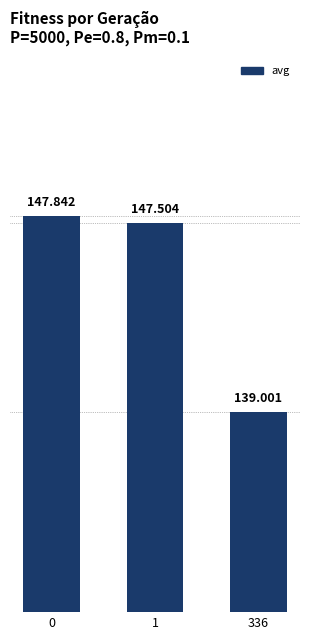

What is the maximum value shown in the chart?

147.8